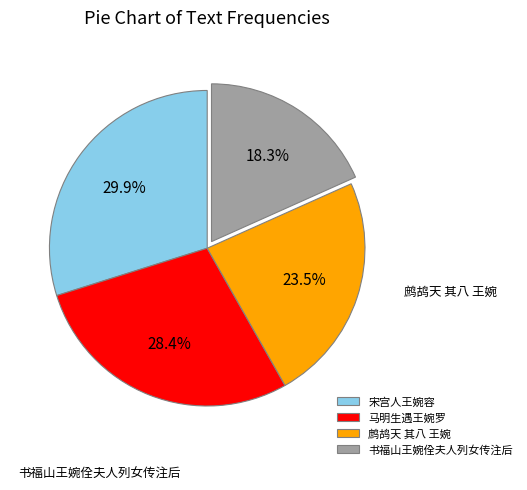

Is there any slice that represents more than half of the pie?

No